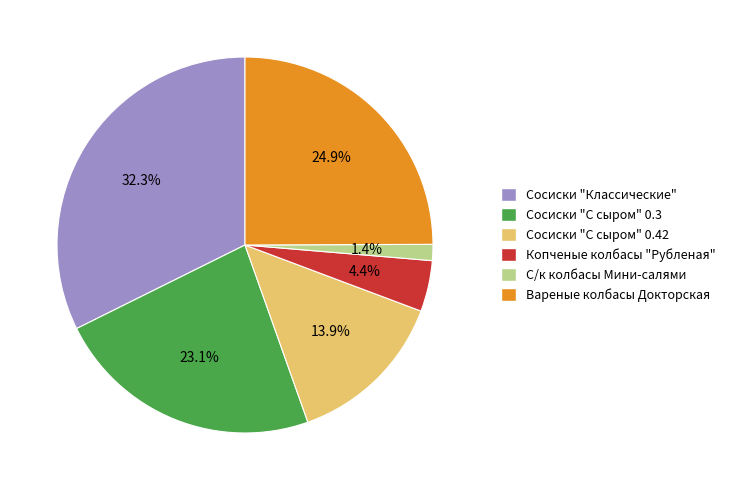

Combined, what portion of the pie is Сосиски "Классические" and Копченые колбасы "Рубленая"?

36.7%